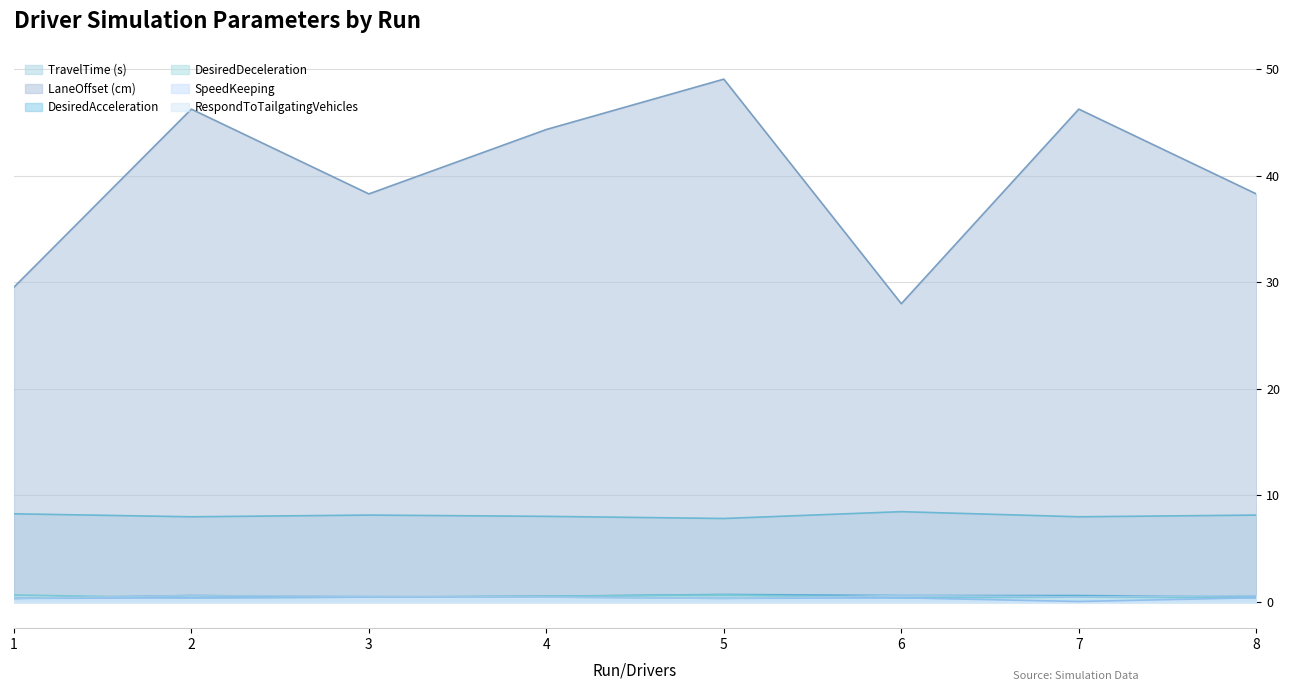

What is the approximate value of TravelTime (s) at 4?

8.0